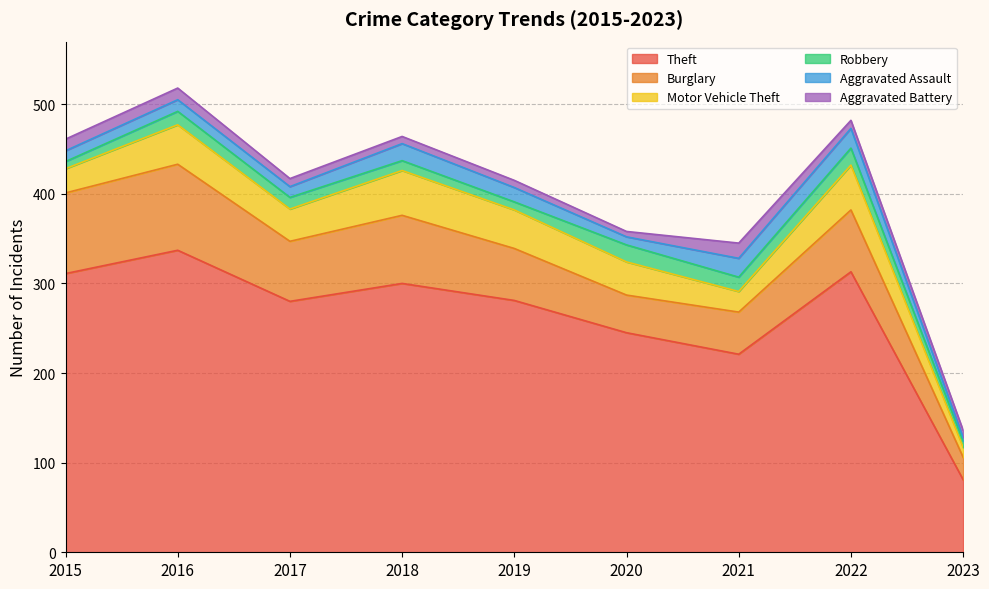

Reading left to right, what are all the values shown in this chart?

Theft: 311	337	280	300	281	245	221	313	81
Burglary: 90	96	67	76	58	42	47	69	25
Motor Vehicle Theft: 27	44	36	50	43	37	23	50	11
Robbery: 8	15	13	11	9	19	16	19	7
Aggravated Assault: 12	13	12	19	16	9	21	22	4
Aggravated Battery: 13	13	9	8	8	6	17	9	8